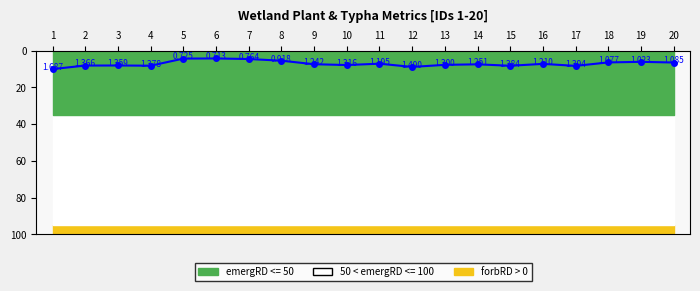

At which category does the chart reach its minimum across all series?

6